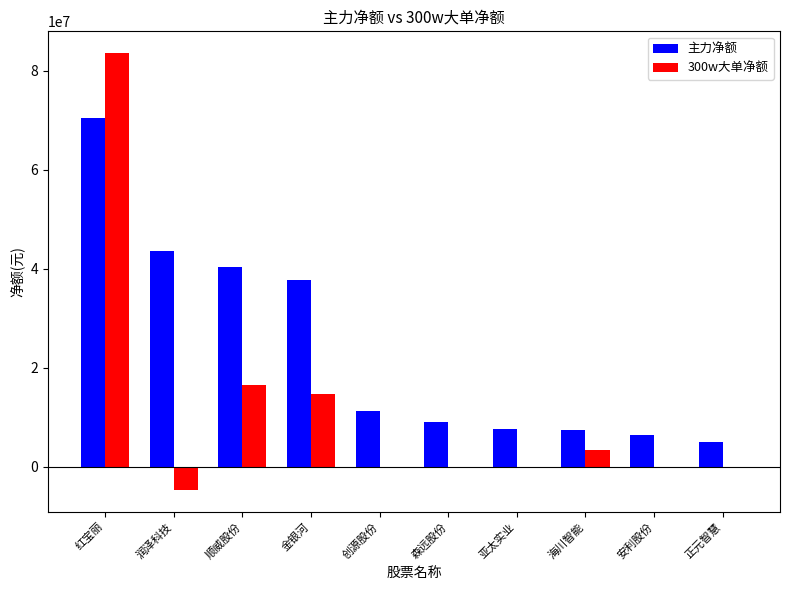

Between 顺威股份 and 森远股份, which series saw the biggest shift?

主力净额